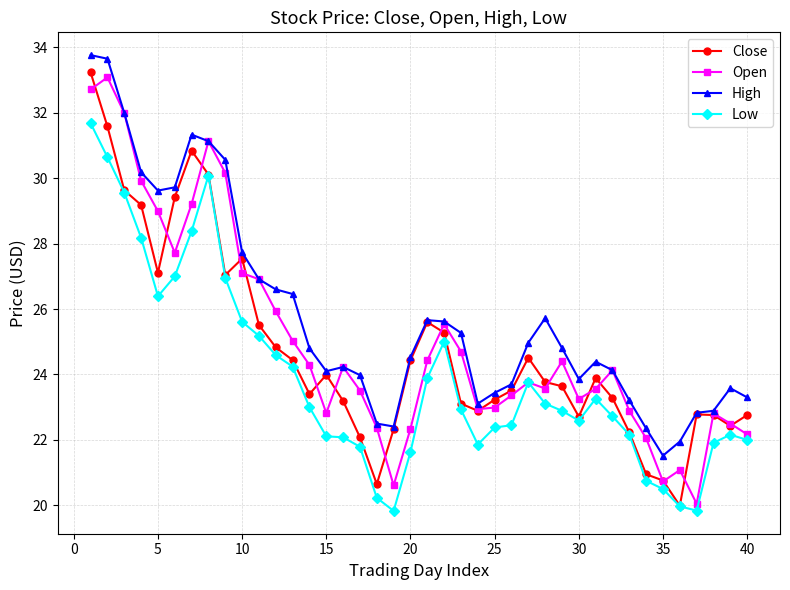

Which series has the largest total across all categories?

High